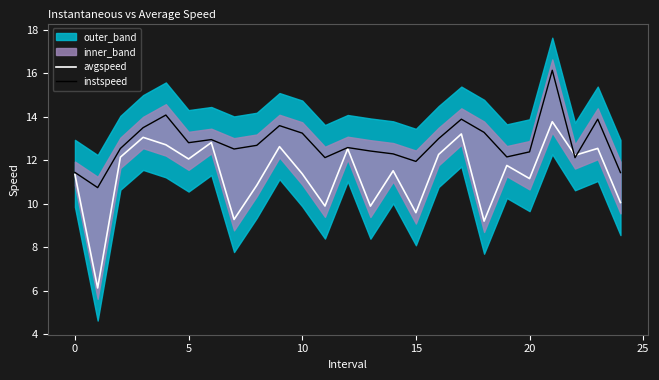

What is the total value across all series at 9?

26.2